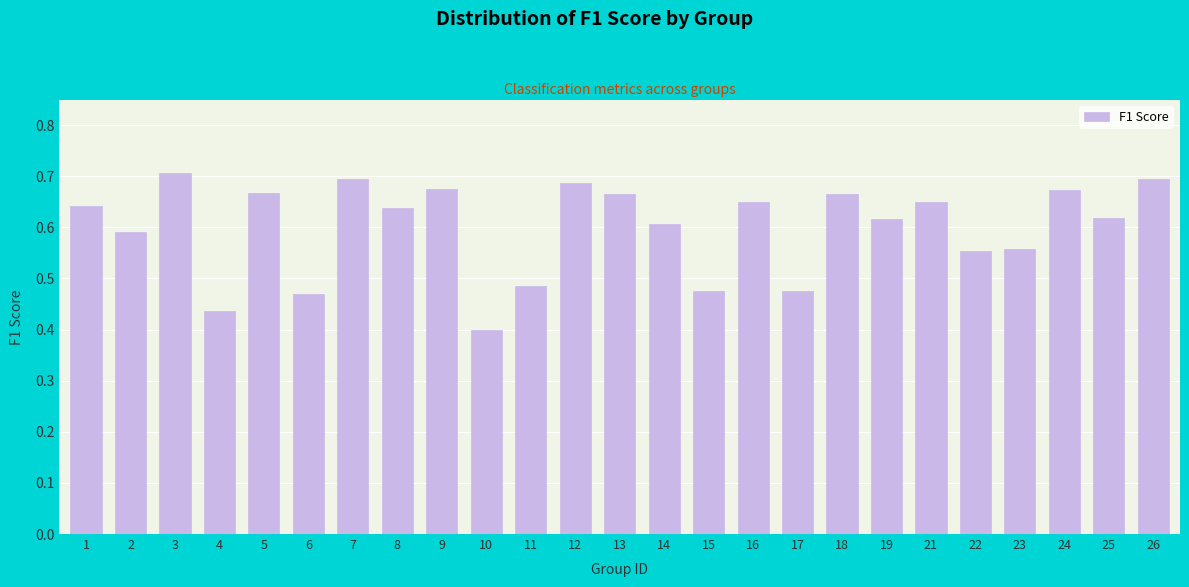

At which category does the chart reach its minimum across all series?

10